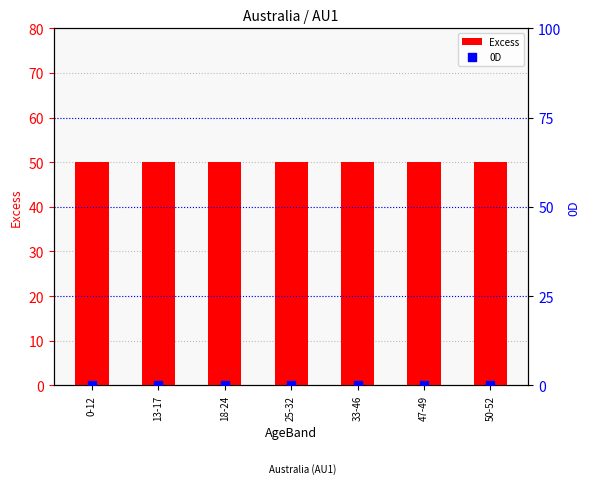

At which category is the sum across all series the highest?

0-12